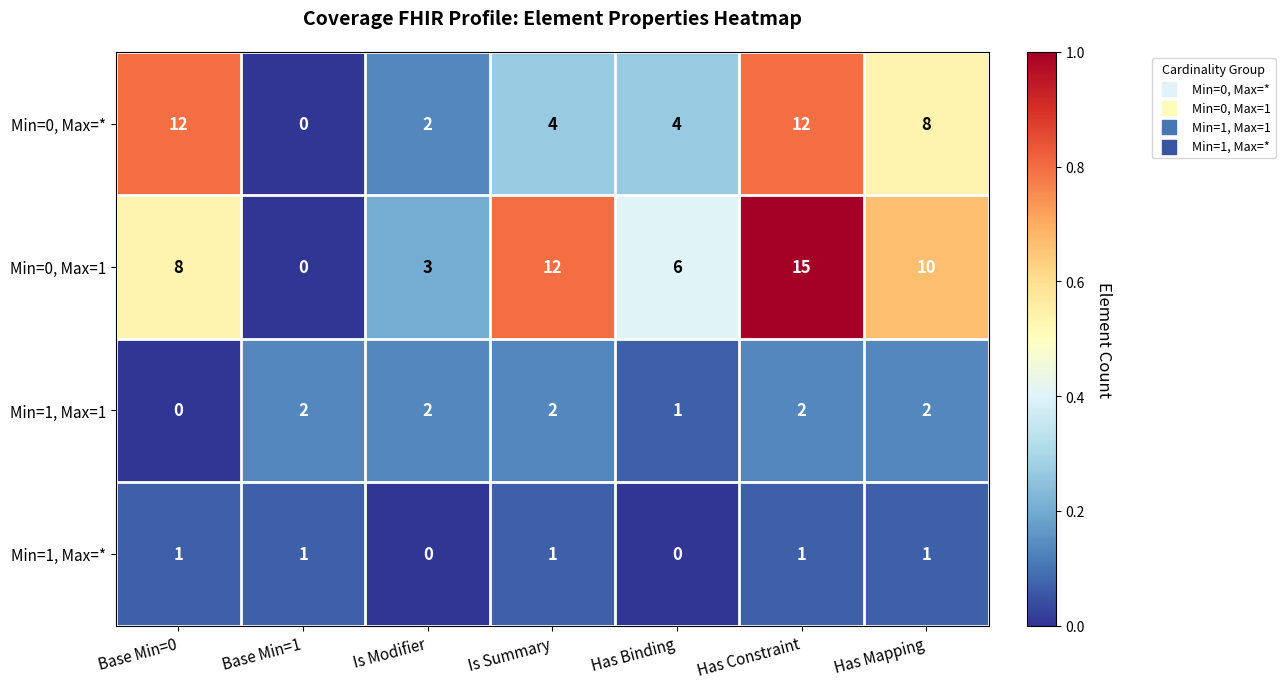

Reading right to left, transcribe all the data shown in this chart.

Min=0, Max=*: 8	12	4	4	2	0	12
Min=0, Max=1: 10	15	6	12	3	0	8
Min=1, Max=1: 2	2	1	2	2	2	0
Min=1, Max=*: 1	1	0	1	0	1	1